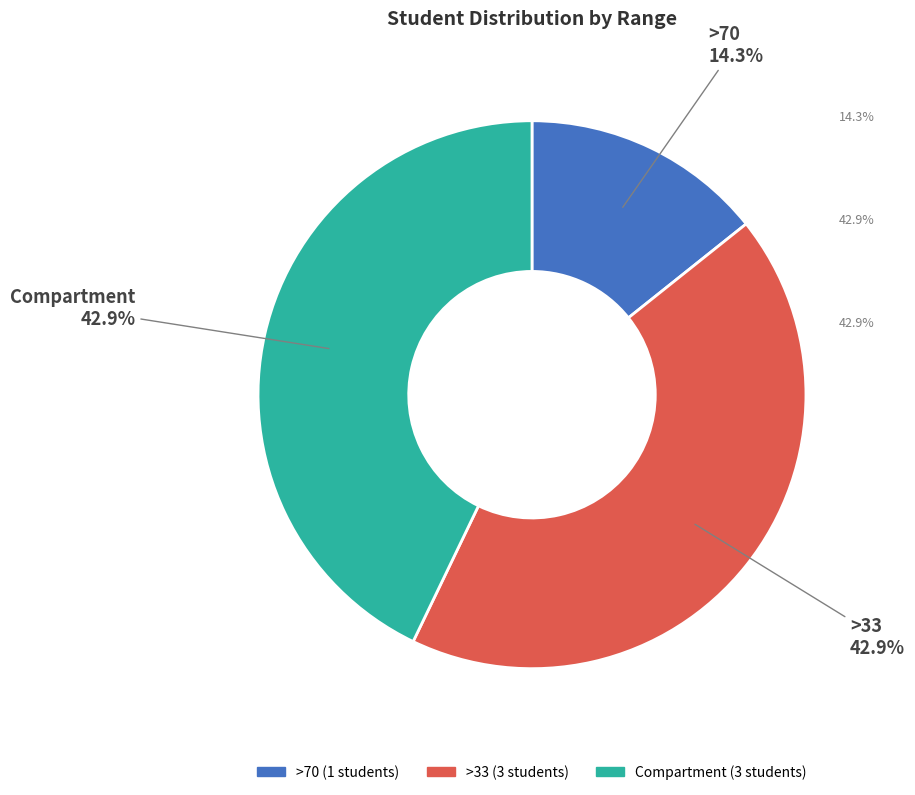

To the nearest percent, what percentage of the pie is >33?

43%